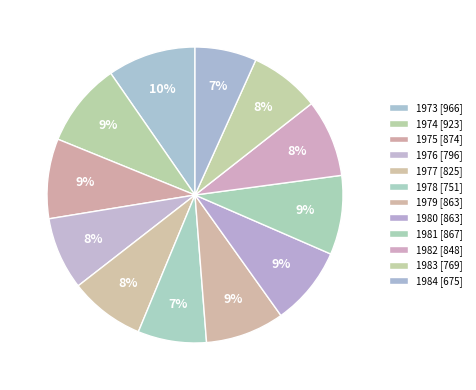

Count the number of slices in the pie.

12